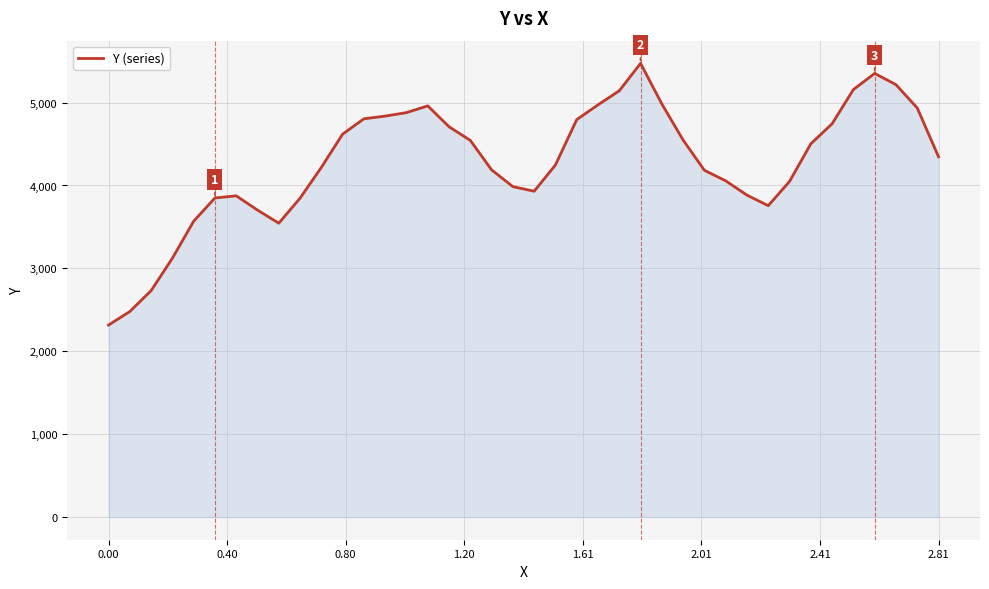

What is the smallest value displayed?

2316.0